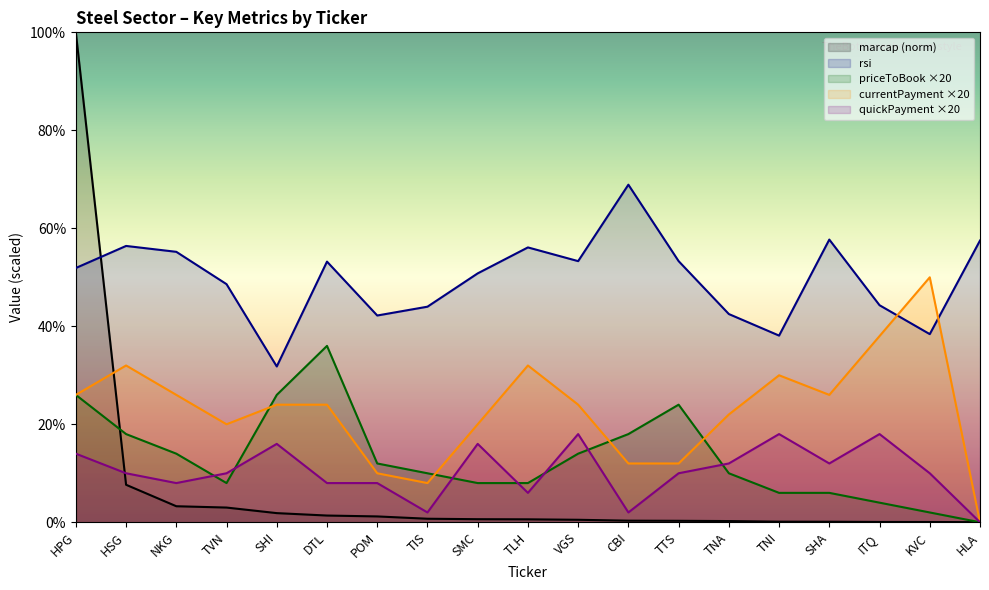

What are all the series names shown in the legend?

marcap (norm), rsi, priceToBook ×20, currentPayment ×20, quickPayment ×20